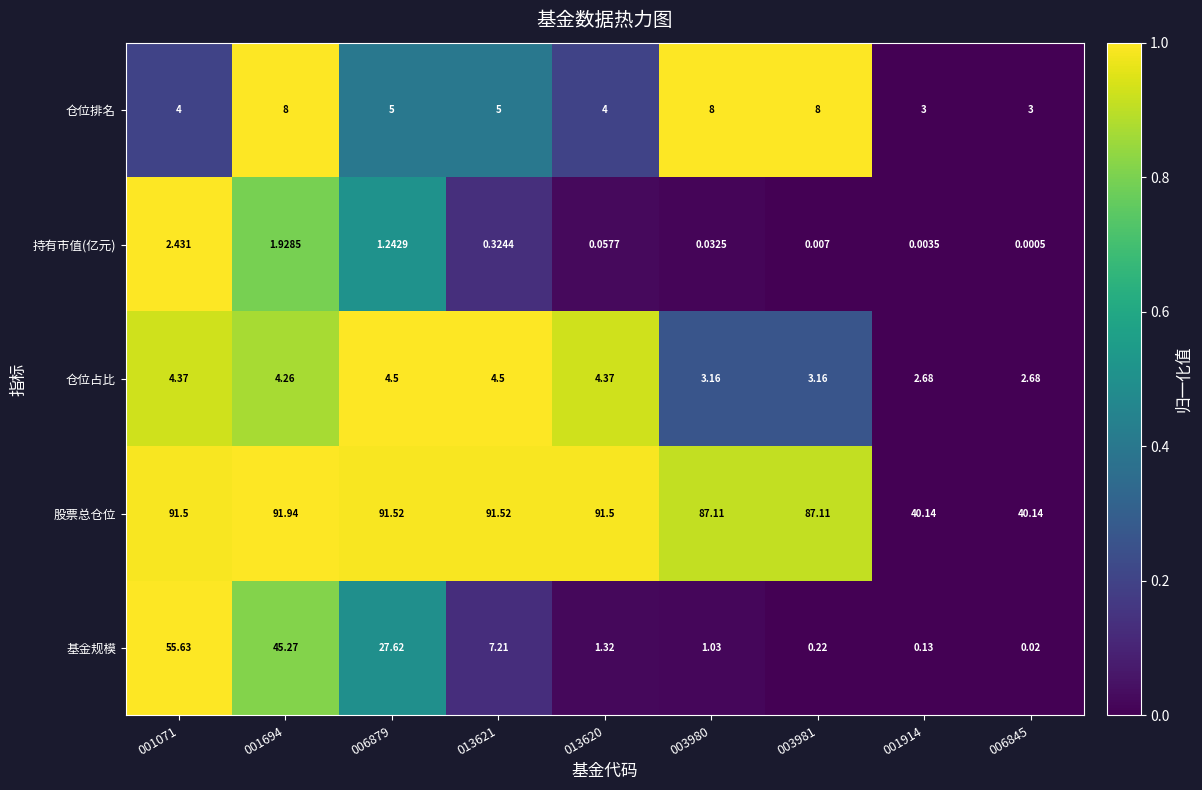

At 006879, list the series in order from smallest to largest.

持有市值(亿元), 仓位占比, 仓位排名, 基金规模, 股票总仓位